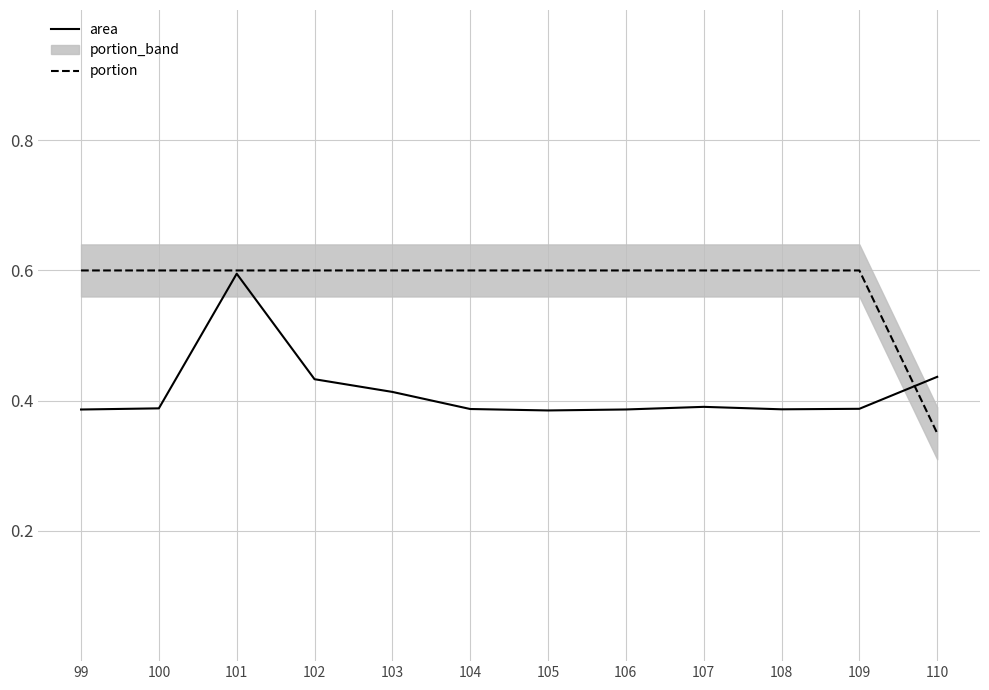

How many area values are between 0 and 1?

12